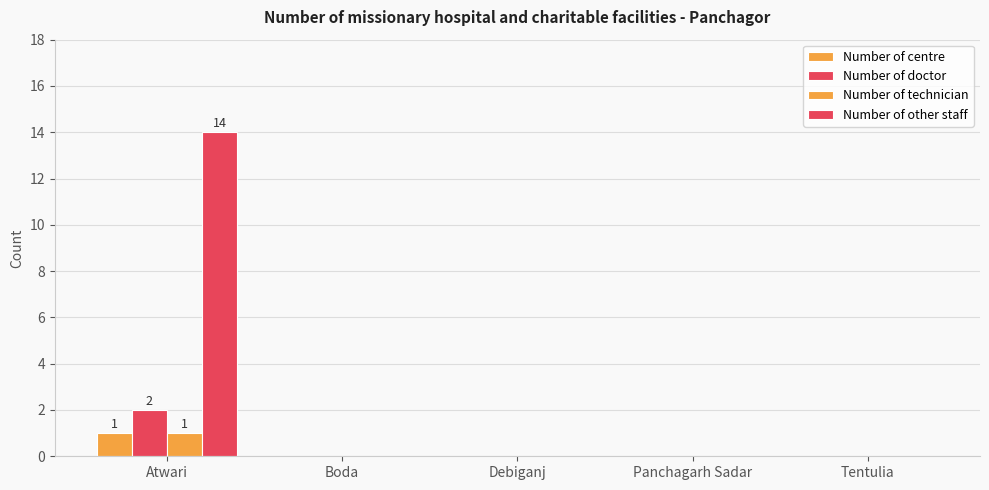

Reading left to right, list all the values displayed in this chart.

Number of centre: Atwari=1	Boda=0	Debiganj=0	Panchagarh Sadar=0	Tentulia=0
Number of doctor: Atwari=2	Boda=0	Debiganj=0	Panchagarh Sadar=0	Tentulia=0
Number of technician: Atwari=1	Boda=0	Debiganj=0	Panchagarh Sadar=0	Tentulia=0
Number of other staff: Atwari=14	Boda=0	Debiganj=0	Panchagarh Sadar=0	Tentulia=0